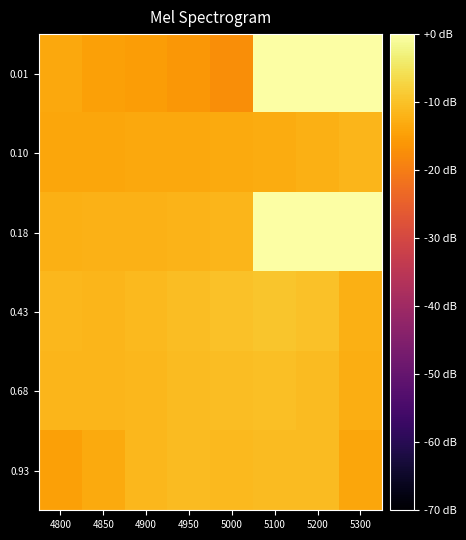

Which series has the largest total across all categories?

0.18